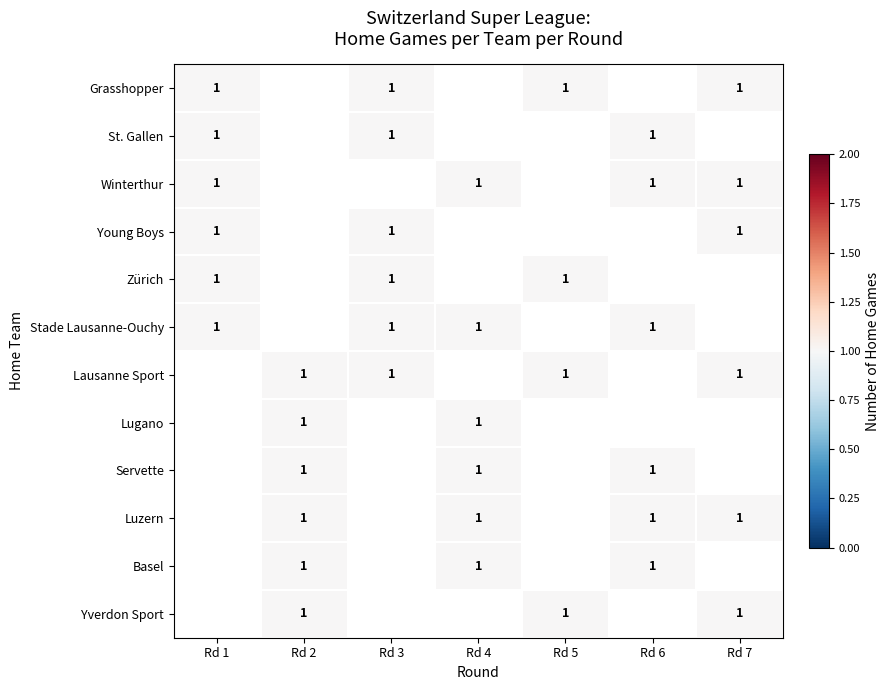

The Grasshopper series shows 2 at 0. True or false?

False